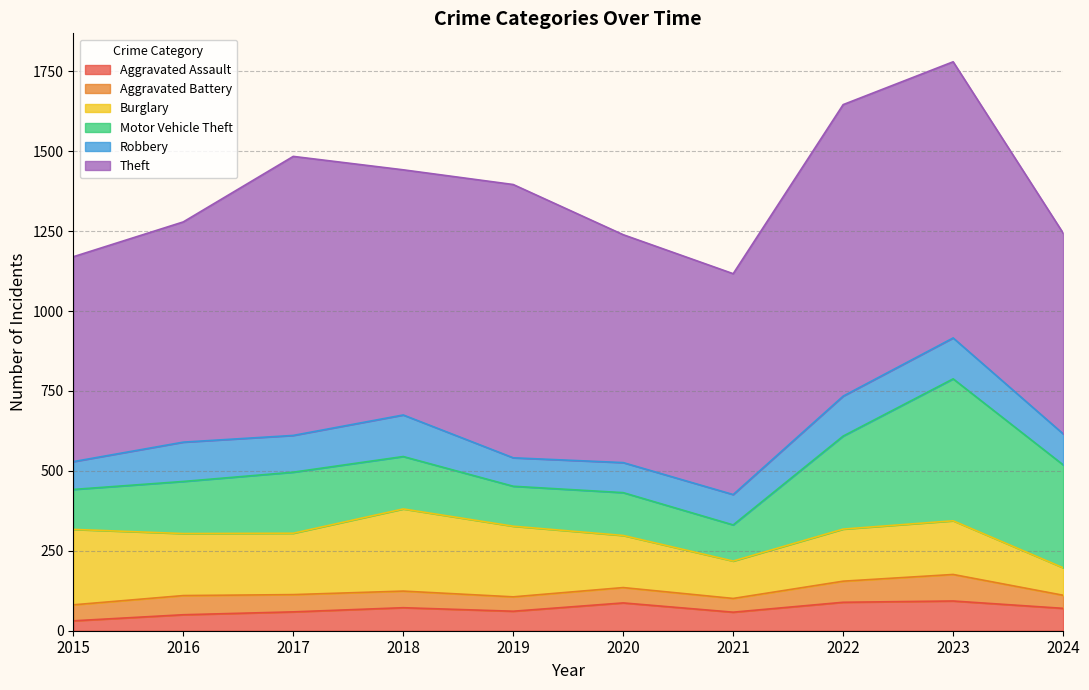

How many data points does each series have?

10